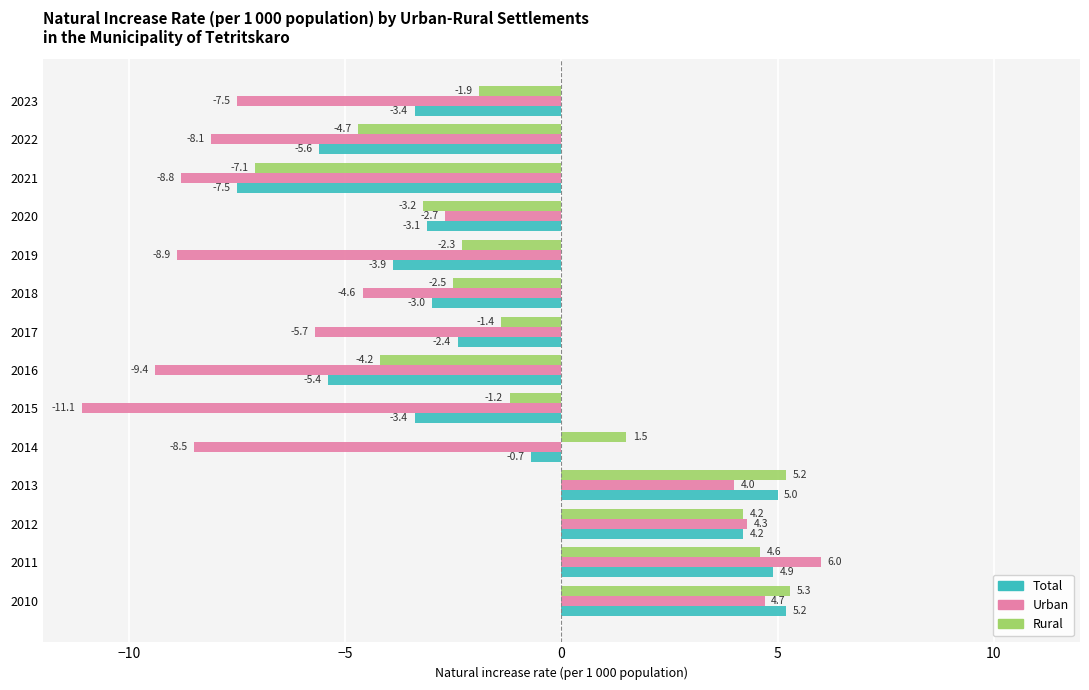

How many data points in Rural are above -1?

5